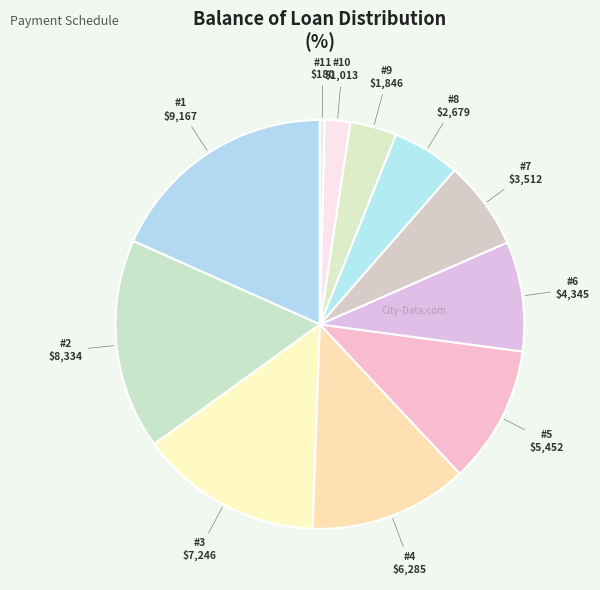

How many slices are in this pie chart?

11